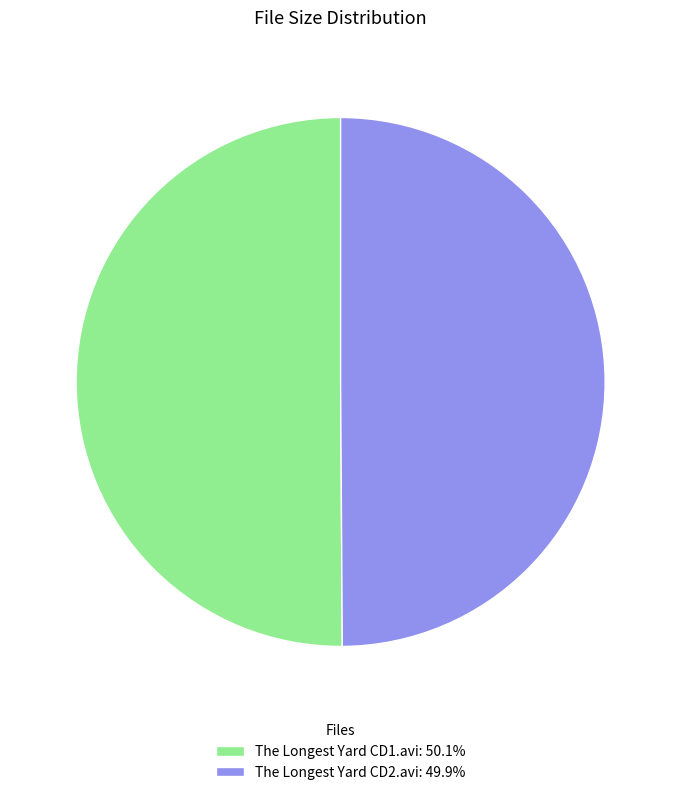

Approximately how many times larger is the value at The Longest Yard CD2.avi: 49.9% compared to The Longest Yard CD1.avi: 50.1%?

1.0